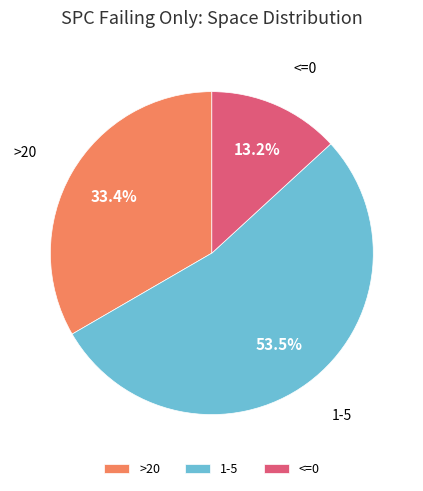

Is the sum of <=0 and 1-5 greater than half?

Yes